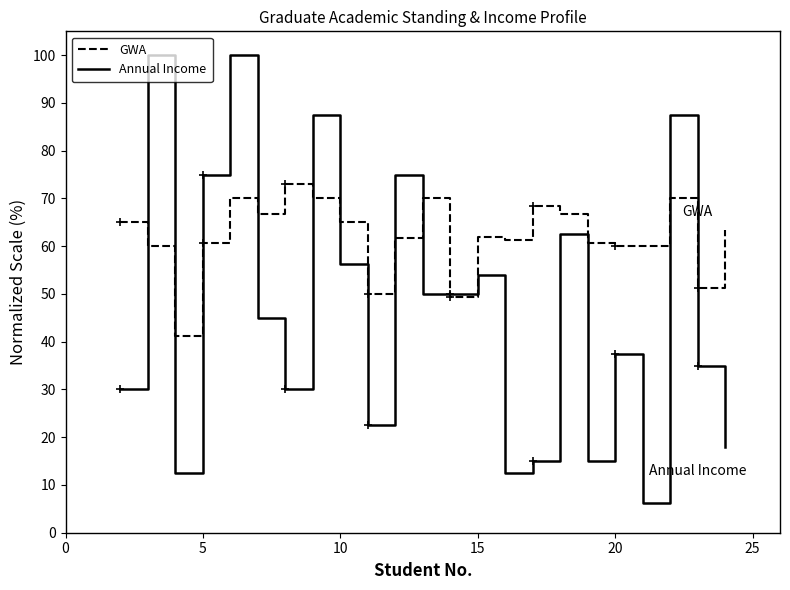

True or false: GWA has more than 1 points higher than both neighbors.

True